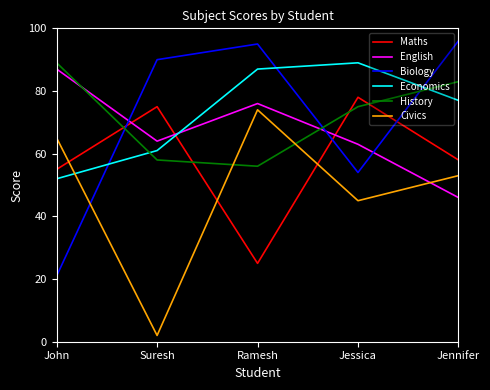

Is it true that History equals 20 at Jennifer?

False